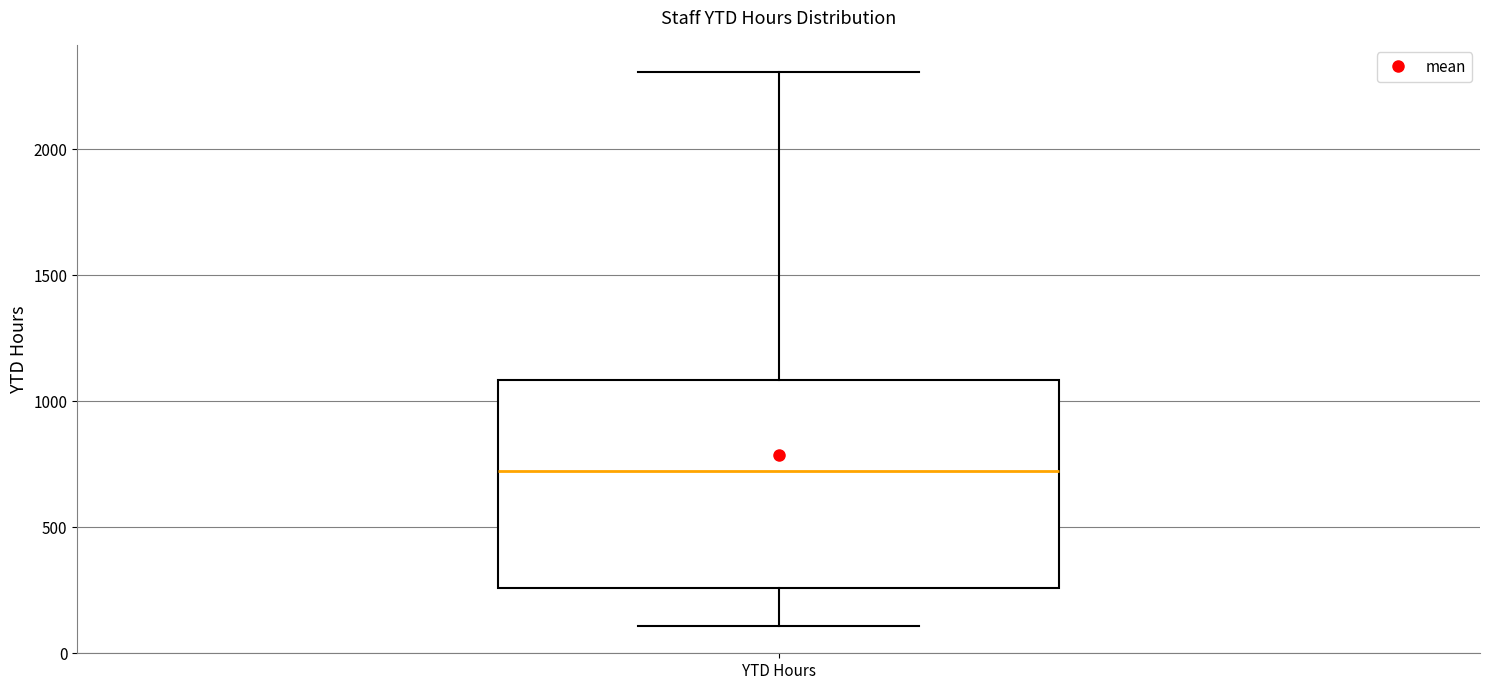

Transcribe this box plot: give where the median line is, the range the box spans, and where the two whiskers end, as read against the y-axis. The values are not printed on the chart, so give them approximately, as read against the axis.

median 700, box 250 to 1100, whiskers 100 to 2300